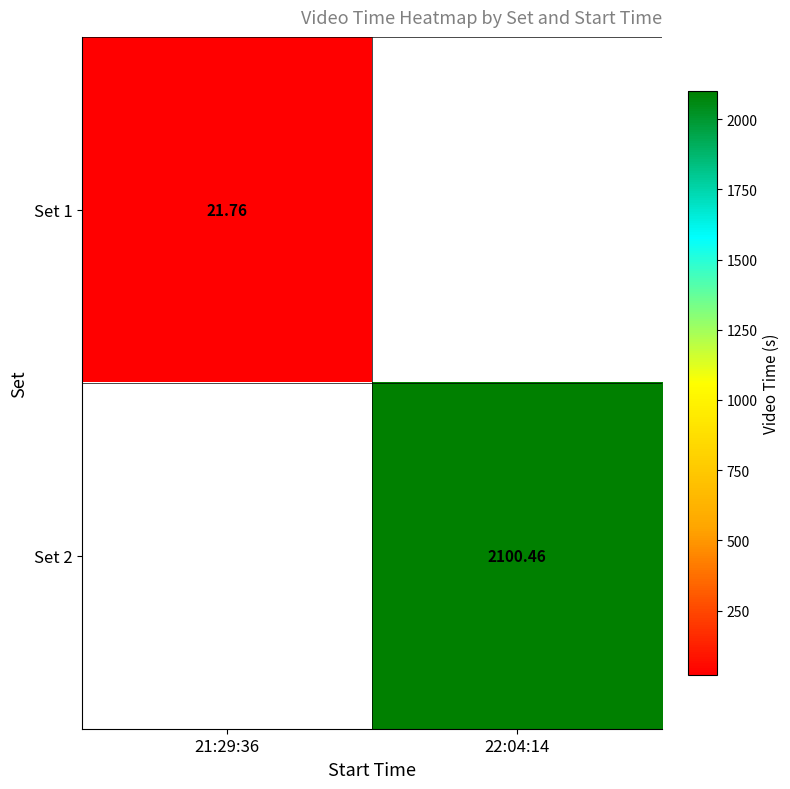

What is the maximum value shown in the chart?

2100.5